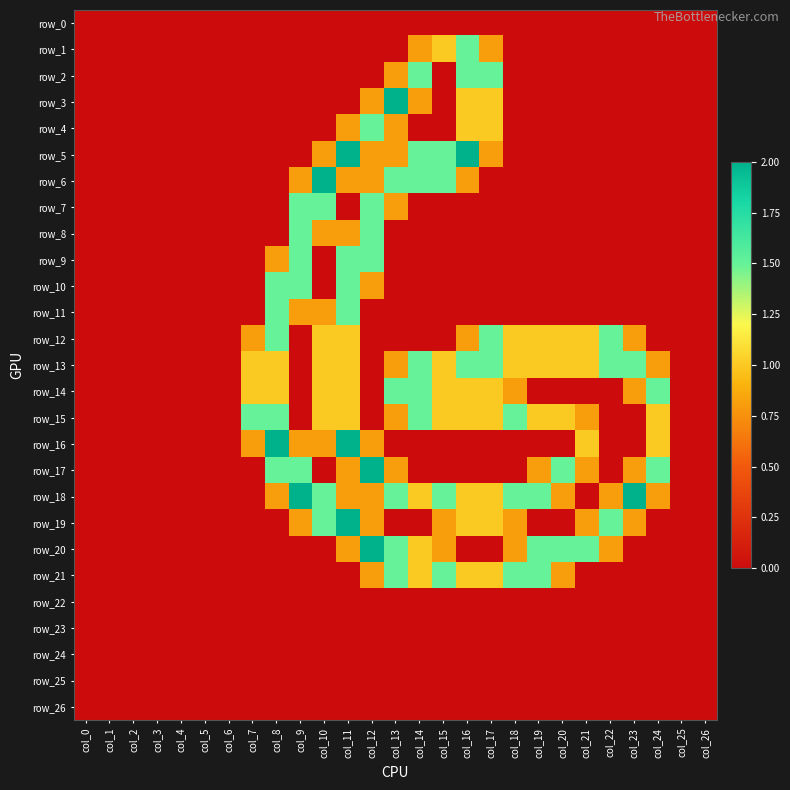

Reading left to right, list all the values displayed in this chart.

row_0: col_0=0.0	col_1=0.0	col_2=0.0	col_3=0.0	col_4=0.0	col_5=0.0	col_6=0.0	col_7=0.0	col_8=0.0	col_9=0.0	col_10=0.0	col_11=0.0	col_12=0.0	col_13=0.0	col_14=0.0	col_15=0.0	col_16=0.0	col_17=0.0	col_18=0.0	col_19=0.0	col_20=0.0	col_21=0.0	col_22=0.0	col_23=0.0	col_24=0.0	col_25=0.0	col_26=0.0
row_1: col_0=0.0	col_1=0.0	col_2=0.0	col_3=0.0	col_4=0.0	col_5=0.0	col_6=0.0	col_7=0.0	col_8=0.0	col_9=0.0	col_10=0.0	col_11=0.0	col_12=0.0	col_13=0.0	col_14=0.8	col_15=1.0	col_16=1.5	col_17=0.8	col_18=0.0	col_19=0.0	col_20=0.0	col_21=0.0	col_22=0.0	col_23=0.0	col_24=0.0	col_25=0.0	col_26=0.0
row_2: col_0=0.0	col_1=0.0	col_2=0.0	col_3=0.0	col_4=0.0	col_5=0.0	col_6=0.0	col_7=0.0	col_8=0.0	col_9=0.0	col_10=0.0	col_11=0.0	col_12=0.0	col_13=0.8	col_14=1.5	col_15=0.0	col_16=1.5	col_17=1.5	col_18=0.0	col_19=0.0	col_20=0.0	col_21=0.0	col_22=0.0	col_23=0.0	col_24=0.0	col_25=0.0	col_26=0.0
row_3: col_0=0.0	col_1=0.0	col_2=0.0	col_3=0.0	col_4=0.0	col_5=0.0	col_6=0.0	col_7=0.0	col_8=0.0	col_9=0.0	col_10=0.0	col_11=0.0	col_12=0.8	col_13=2.0	col_14=0.8	col_15=0.0	col_16=1.0	col_17=1.0	col_18=0.0	col_19=0.0	col_20=0.0	col_21=0.0	col_22=0.0	col_23=0.0	col_24=0.0	col_25=0.0	col_26=0.0
row_4: col_0=0.0	col_1=0.0	col_2=0.0	col_3=0.0	col_4=0.0	col_5=0.0	col_6=0.0	col_7=0.0	col_8=0.0	col_9=0.0	col_10=0.0	col_11=0.8	col_12=1.5	col_13=0.8	col_14=0.0	col_15=0.0	col_16=1.0	col_17=1.0	col_18=0.0	col_19=0.0	col_20=0.0	col_21=0.0	col_22=0.0	col_23=0.0	col_24=0.0	col_25=0.0	col_26=0.0
row_5: col_0=0.0	col_1=0.0	col_2=0.0	col_3=0.0	col_4=0.0	col_5=0.0	col_6=0.0	col_7=0.0	col_8=0.0	col_9=0.0	col_10=0.8	col_11=2.0	col_12=0.8	col_13=0.8	col_14=1.5	col_15=1.5	col_16=2.0	col_17=0.8	col_18=0.0	col_19=0.0	col_20=0.0	col_21=0.0	col_22=0.0	col_23=0.0	col_24=0.0	col_25=0.0	col_26=0.0
row_6: col_0=0.0	col_1=0.0	col_2=0.0	col_3=0.0	col_4=0.0	col_5=0.0	col_6=0.0	col_7=0.0	col_8=0.0	col_9=0.8	col_10=2.0	col_11=0.8	col_12=0.8	col_13=1.5	col_14=1.5	col_15=1.5	col_16=0.8	col_17=0.0	col_18=0.0	col_19=0.0	col_20=0.0	col_21=0.0	col_22=0.0	col_23=0.0	col_24=0.0	col_25=0.0	col_26=0.0
row_7: col_0=0.0	col_1=0.0	col_2=0.0	col_3=0.0	col_4=0.0	col_5=0.0	col_6=0.0	col_7=0.0	col_8=0.0	col_9=1.5	col_10=1.5	col_11=0.0	col_12=1.5	col_13=0.8	col_14=0.0	col_15=0.0	col_16=0.0	col_17=0.0	col_18=0.0	col_19=0.0	col_20=0.0	col_21=0.0	col_22=0.0	col_23=0.0	col_24=0.0	col_25=0.0	col_26=0.0
row_8: col_0=0.0	col_1=0.0	col_2=0.0	col_3=0.0	col_4=0.0	col_5=0.0	col_6=0.0	col_7=0.0	col_8=0.0	col_9=1.5	col_10=0.8	col_11=0.8	col_12=1.5	col_13=0.0	col_14=0.0	col_15=0.0	col_16=0.0	col_17=0.0	col_18=0.0	col_19=0.0	col_20=0.0	col_21=0.0	col_22=0.0	col_23=0.0	col_24=0.0	col_25=0.0	col_26=0.0
row_9: col_0=0.0	col_1=0.0	col_2=0.0	col_3=0.0	col_4=0.0	col_5=0.0	col_6=0.0	col_7=0.0	col_8=0.8	col_9=1.5	col_10=0.0	col_11=1.5	col_12=1.5	col_13=0.0	col_14=0.0	col_15=0.0	col_16=0.0	col_17=0.0	col_18=0.0	col_19=0.0	col_20=0.0	col_21=0.0	col_22=0.0	col_23=0.0	col_24=0.0	col_25=0.0	col_26=0.0
row_10: col_0=0.0	col_1=0.0	col_2=0.0	col_3=0.0	col_4=0.0	col_5=0.0	col_6=0.0	col_7=0.0	col_8=1.5	col_9=1.5	col_10=0.0	col_11=1.5	col_12=0.8	col_13=0.0	col_14=0.0	col_15=0.0	col_16=0.0	col_17=0.0	col_18=0.0	col_19=0.0	col_20=0.0	col_21=0.0	col_22=0.0	col_23=0.0	col_24=0.0	col_25=0.0	col_26=0.0
row_11: col_0=0.0	col_1=0.0	col_2=0.0	col_3=0.0	col_4=0.0	col_5=0.0	col_6=0.0	col_7=0.0	col_8=1.5	col_9=0.8	col_10=0.8	col_11=1.5	col_12=0.0	col_13=0.0	col_14=0.0	col_15=0.0	col_16=0.0	col_17=0.0	col_18=0.0	col_19=0.0	col_20=0.0	col_21=0.0	col_22=0.0	col_23=0.0	col_24=0.0	col_25=0.0	col_26=0.0
row_12: col_0=0.0	col_1=0.0	col_2=0.0	col_3=0.0	col_4=0.0	col_5=0.0	col_6=0.0	col_7=0.8	col_8=1.5	col_9=0.0	col_10=1.0	col_11=1.0	col_12=0.0	col_13=0.0	col_14=0.0	col_15=0.0	col_16=0.8	col_17=1.5	col_18=1.0	col_19=1.0	col_20=1.0	col_21=1.0	col_22=1.5	col_23=0.8	col_24=0.0	col_25=0.0	col_26=0.0
row_13: col_0=0.0	col_1=0.0	col_2=0.0	col_3=0.0	col_4=0.0	col_5=0.0	col_6=0.0	col_7=1.0	col_8=1.0	col_9=0.0	col_10=1.0	col_11=1.0	col_12=0.0	col_13=0.8	col_14=1.5	col_15=1.0	col_16=1.5	col_17=1.5	col_18=1.0	col_19=1.0	col_20=1.0	col_21=1.0	col_22=1.5	col_23=1.5	col_24=0.8	col_25=0.0	col_26=0.0
row_14: col_0=0.0	col_1=0.0	col_2=0.0	col_3=0.0	col_4=0.0	col_5=0.0	col_6=0.0	col_7=1.0	col_8=1.0	col_9=0.0	col_10=1.0	col_11=1.0	col_12=0.0	col_13=1.5	col_14=1.5	col_15=1.0	col_16=1.0	col_17=1.0	col_18=0.8	col_19=0.0	col_20=0.0	col_21=0.0	col_22=0.0	col_23=0.8	col_24=1.5	col_25=0.0	col_26=0.0
row_15: col_0=0.0	col_1=0.0	col_2=0.0	col_3=0.0	col_4=0.0	col_5=0.0	col_6=0.0	col_7=1.5	col_8=1.5	col_9=0.0	col_10=1.0	col_11=1.0	col_12=0.0	col_13=0.8	col_14=1.5	col_15=1.0	col_16=1.0	col_17=1.0	col_18=1.5	col_19=1.0	col_20=1.0	col_21=0.8	col_22=0.0	col_23=0.0	col_24=1.0	col_25=0.0	col_26=0.0
row_16: col_0=0.0	col_1=0.0	col_2=0.0	col_3=0.0	col_4=0.0	col_5=0.0	col_6=0.0	col_7=0.8	col_8=2.0	col_9=0.8	col_10=0.8	col_11=2.0	col_12=0.8	col_13=0.0	col_14=0.0	col_15=0.0	col_16=0.0	col_17=0.0	col_18=0.0	col_19=0.0	col_20=0.0	col_21=1.0	col_22=0.0	col_23=0.0	col_24=1.0	col_25=0.0	col_26=0.0
row_17: col_0=0.0	col_1=0.0	col_2=0.0	col_3=0.0	col_4=0.0	col_5=0.0	col_6=0.0	col_7=0.0	col_8=1.5	col_9=1.5	col_10=0.0	col_11=0.8	col_12=2.0	col_13=0.8	col_14=0.0	col_15=0.0	col_16=0.0	col_17=0.0	col_18=0.0	col_19=0.8	col_20=1.5	col_21=0.8	col_22=0.0	col_23=0.8	col_24=1.5	col_25=0.0	col_26=0.0
row_18: col_0=0.0	col_1=0.0	col_2=0.0	col_3=0.0	col_4=0.0	col_5=0.0	col_6=0.0	col_7=0.0	col_8=0.8	col_9=2.0	col_10=1.5	col_11=0.8	col_12=0.8	col_13=1.5	col_14=1.0	col_15=1.5	col_16=1.0	col_17=1.0	col_18=1.5	col_19=1.5	col_20=0.8	col_21=0.0	col_22=0.8	col_23=2.0	col_24=0.8	col_25=0.0	col_26=0.0
row_19: col_0=0.0	col_1=0.0	col_2=0.0	col_3=0.0	col_4=0.0	col_5=0.0	col_6=0.0	col_7=0.0	col_8=0.0	col_9=0.8	col_10=1.5	col_11=2.0	col_12=0.8	col_13=0.0	col_14=0.0	col_15=0.8	col_16=1.0	col_17=1.0	col_18=0.8	col_19=0.0	col_20=0.0	col_21=0.8	col_22=1.5	col_23=0.8	col_24=0.0	col_25=0.0	col_26=0.0
row_20: col_0=0.0	col_1=0.0	col_2=0.0	col_3=0.0	col_4=0.0	col_5=0.0	col_6=0.0	col_7=0.0	col_8=0.0	col_9=0.0	col_10=0.0	col_11=0.8	col_12=2.0	col_13=1.5	col_14=1.0	col_15=0.8	col_16=0.0	col_17=0.0	col_18=0.8	col_19=1.5	col_20=1.5	col_21=1.5	col_22=0.8	col_23=0.0	col_24=0.0	col_25=0.0	col_26=0.0
row_21: col_0=0.0	col_1=0.0	col_2=0.0	col_3=0.0	col_4=0.0	col_5=0.0	col_6=0.0	col_7=0.0	col_8=0.0	col_9=0.0	col_10=0.0	col_11=0.0	col_12=0.8	col_13=1.5	col_14=1.0	col_15=1.5	col_16=1.0	col_17=1.0	col_18=1.5	col_19=1.5	col_20=0.8	col_21=0.0	col_22=0.0	col_23=0.0	col_24=0.0	col_25=0.0	col_26=0.0
row_22: col_0=0.0	col_1=0.0	col_2=0.0	col_3=0.0	col_4=0.0	col_5=0.0	col_6=0.0	col_7=0.0	col_8=0.0	col_9=0.0	col_10=0.0	col_11=0.0	col_12=0.0	col_13=0.0	col_14=0.0	col_15=0.0	col_16=0.0	col_17=0.0	col_18=0.0	col_19=0.0	col_20=0.0	col_21=0.0	col_22=0.0	col_23=0.0	col_24=0.0	col_25=0.0	col_26=0.0
row_23: col_0=0.0	col_1=0.0	col_2=0.0	col_3=0.0	col_4=0.0	col_5=0.0	col_6=0.0	col_7=0.0	col_8=0.0	col_9=0.0	col_10=0.0	col_11=0.0	col_12=0.0	col_13=0.0	col_14=0.0	col_15=0.0	col_16=0.0	col_17=0.0	col_18=0.0	col_19=0.0	col_20=0.0	col_21=0.0	col_22=0.0	col_23=0.0	col_24=0.0	col_25=0.0	col_26=0.0
row_24: col_0=0.0	col_1=0.0	col_2=0.0	col_3=0.0	col_4=0.0	col_5=0.0	col_6=0.0	col_7=0.0	col_8=0.0	col_9=0.0	col_10=0.0	col_11=0.0	col_12=0.0	col_13=0.0	col_14=0.0	col_15=0.0	col_16=0.0	col_17=0.0	col_18=0.0	col_19=0.0	col_20=0.0	col_21=0.0	col_22=0.0	col_23=0.0	col_24=0.0	col_25=0.0	col_26=0.0
row_25: col_0=0.0	col_1=0.0	col_2=0.0	col_3=0.0	col_4=0.0	col_5=0.0	col_6=0.0	col_7=0.0	col_8=0.0	col_9=0.0	col_10=0.0	col_11=0.0	col_12=0.0	col_13=0.0	col_14=0.0	col_15=0.0	col_16=0.0	col_17=0.0	col_18=0.0	col_19=0.0	col_20=0.0	col_21=0.0	col_22=0.0	col_23=0.0	col_24=0.0	col_25=0.0	col_26=0.0
row_26: col_0=0.0	col_1=0.0	col_2=0.0	col_3=0.0	col_4=0.0	col_5=0.0	col_6=0.0	col_7=0.0	col_8=0.0	col_9=0.0	col_10=0.0	col_11=0.0	col_12=0.0	col_13=0.0	col_14=0.0	col_15=0.0	col_16=0.0	col_17=0.0	col_18=0.0	col_19=0.0	col_20=0.0	col_21=0.0	col_22=0.0	col_23=0.0	col_24=0.0	col_25=0.0	col_26=0.0